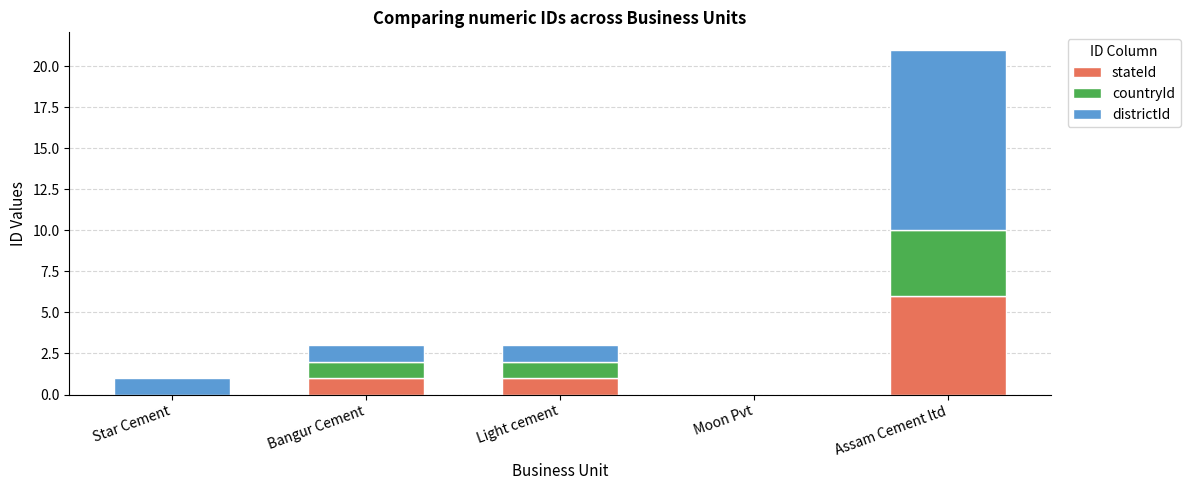

What is the difference between the stateId values at Star Cement and Assam Cement ltd?

6